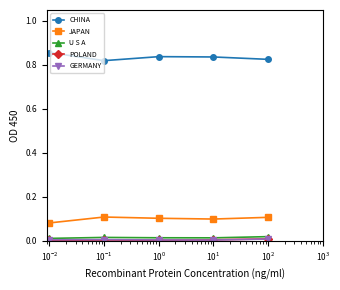

True or false: U S A and JAPAN cross at least once.

False